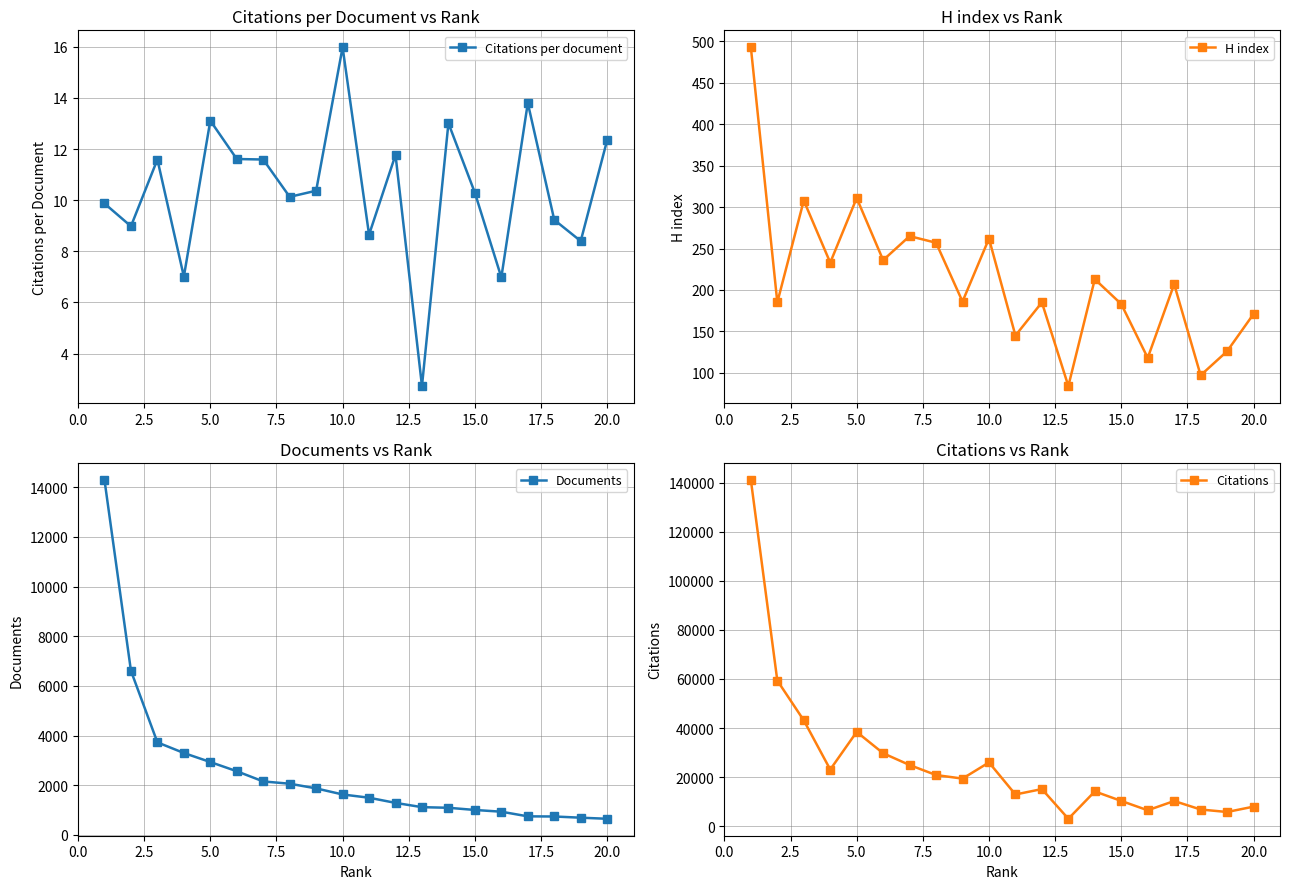

The Citations per document series shows 8.4 at 5.0. True or false?

False